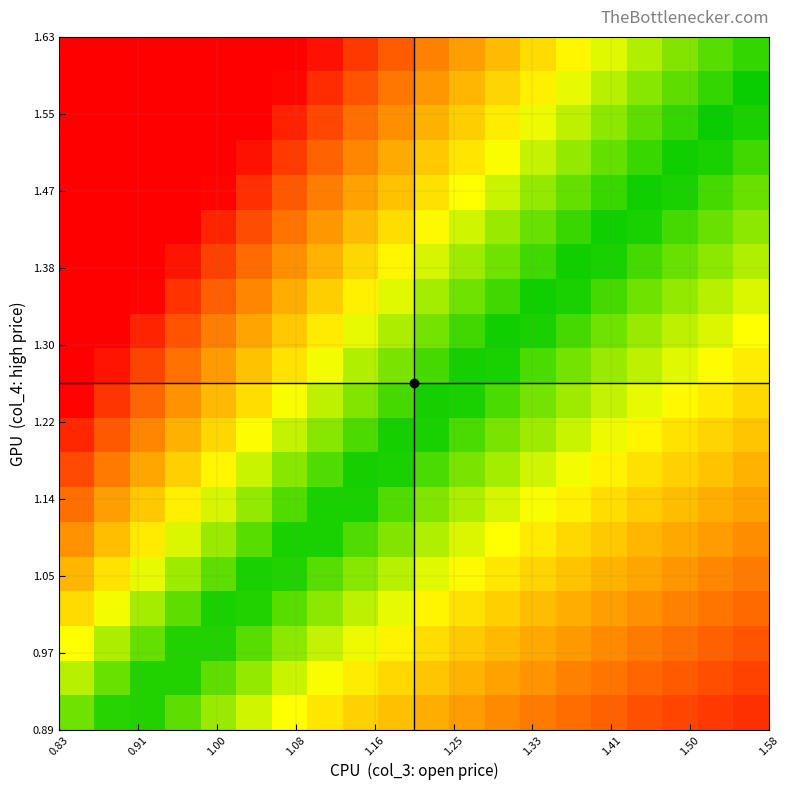

What is the maximum value shown in the chart?

1.0